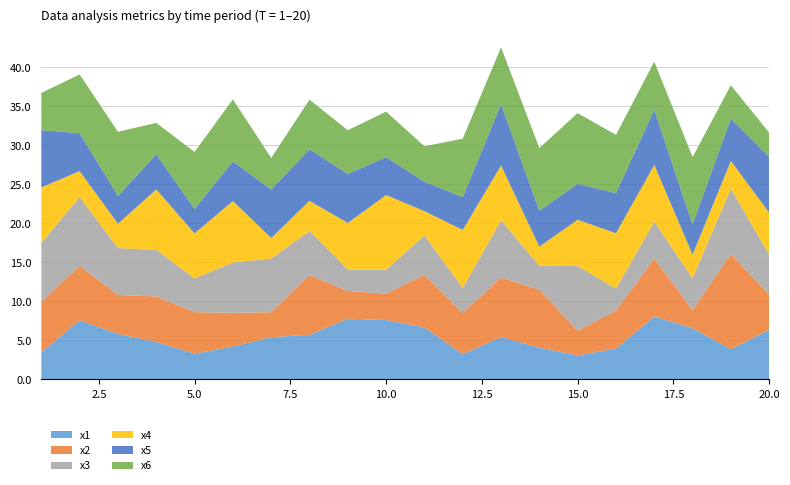

Reading left to right, list all the values displayed in this chart.

x1: 3.5	7.6	5.8	4.8	3.3	4.2	5.4	5.7	7.8	7.6	6.6	3.2	5.4	4.1	3.1	3.9	8.0	6.6	3.9	6.3
x2: 6.5	7.0	5.0	5.8	5.3	4.3	3.2	7.6	3.6	3.4	6.8	5.3	7.6	7.4	3.2	4.9	7.4	2.3	12.2	4.5
x3: 7.6	8.8	6.0	6.0	4.3	6.5	6.9	5.7	2.7	3.1	5.1	3.2	7.4	3.1	8.3	2.8	4.8	4.1	8.4	5.1
x4: 7.1	3.3	3.1	7.7	5.8	7.9	2.6	3.9	6.0	9.6	3.1	7.4	7.0	2.4	5.9	7.1	7.3	3.0	3.5	5.4
x5: 7.3	4.9	3.6	4.5	3.1	5.1	6.2	6.6	6.3	4.9	3.8	4.2	7.9	4.6	4.6	5.2	7.1	3.9	5.4	7.1
x6: 4.8	7.5	8.2	4.0	7.3	8.0	4.0	6.4	5.6	5.8	4.5	7.5	7.3	8.0	9.1	7.5	6.2	8.6	4.3	3.1